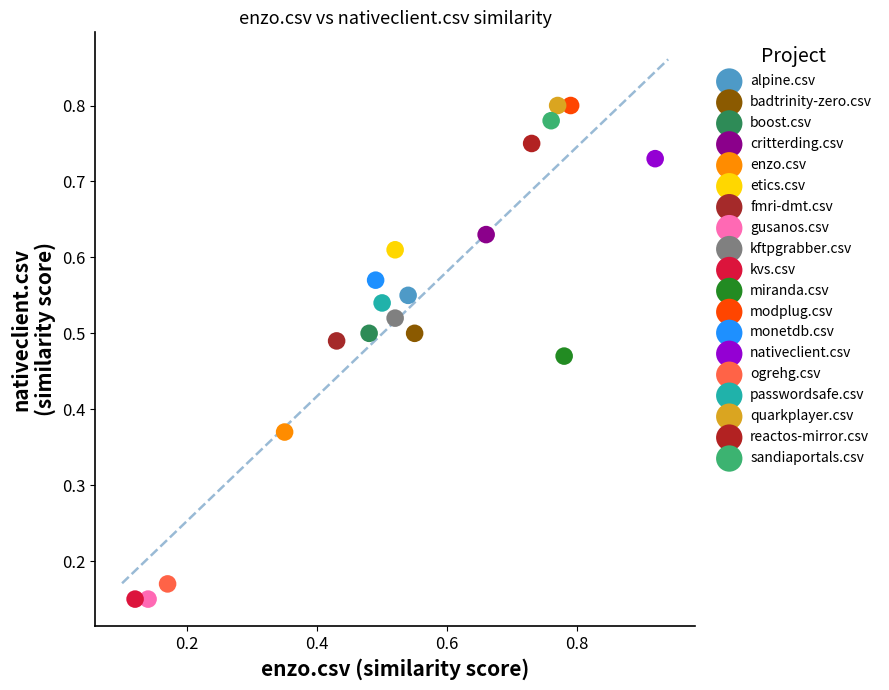

What are all the series names shown in the legend?

alpine.csv, badtrinity-zero.csv, boost.csv, critterding.csv, enzo.csv, etics.csv, fmri-dmt.csv, gusanos.csv, kftpgrabber.csv, kvs.csv, miranda.csv, modplug.csv, monetdb.csv, nativeclient.csv, ogrehg.csv, passwordsafe.csv, quarkplayer.csv, reactos-mirror.csv, sandiaportals.csv